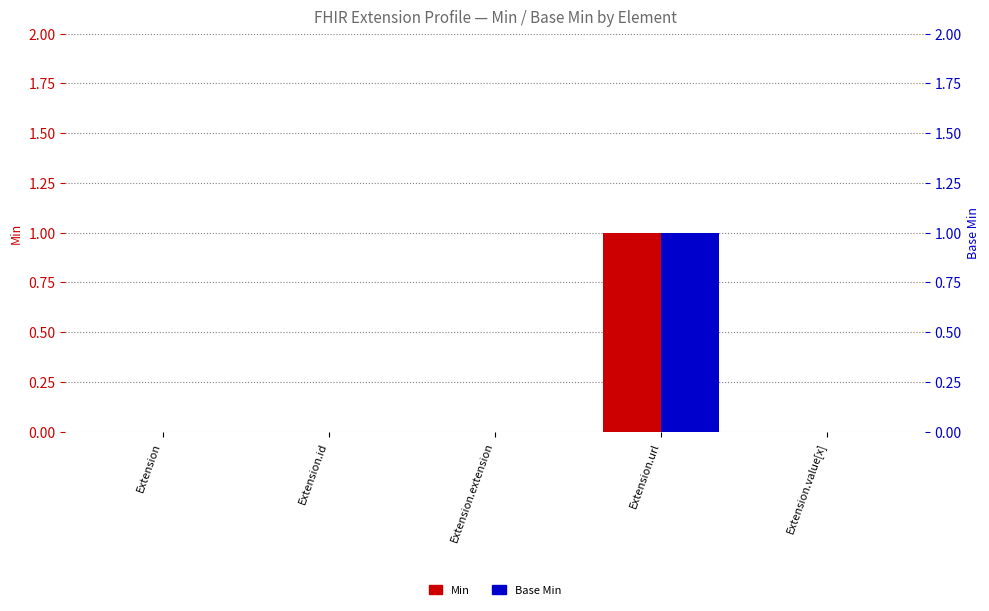

The value of Base Min at Extension is 0. True or false?

True